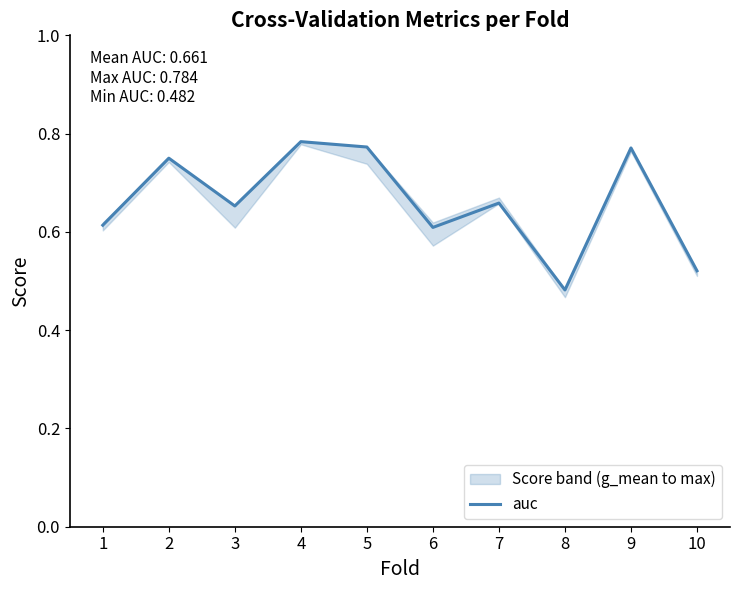

What is the change in value from 4 to 7?

-0.1